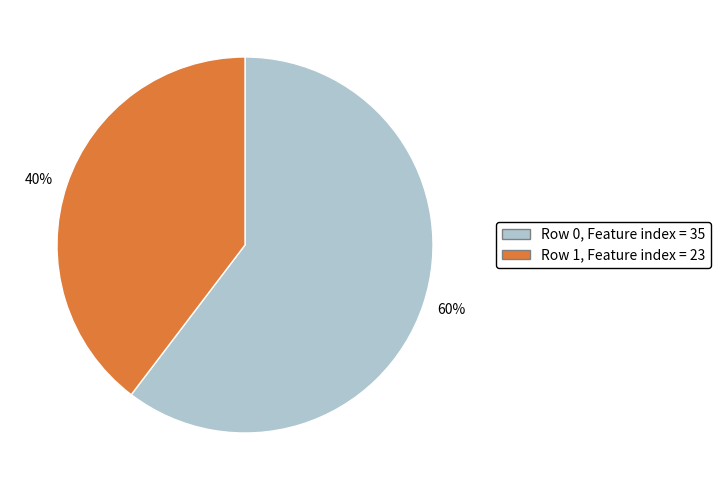

Do 60% and 40% together represent more than half of the pie?

Yes